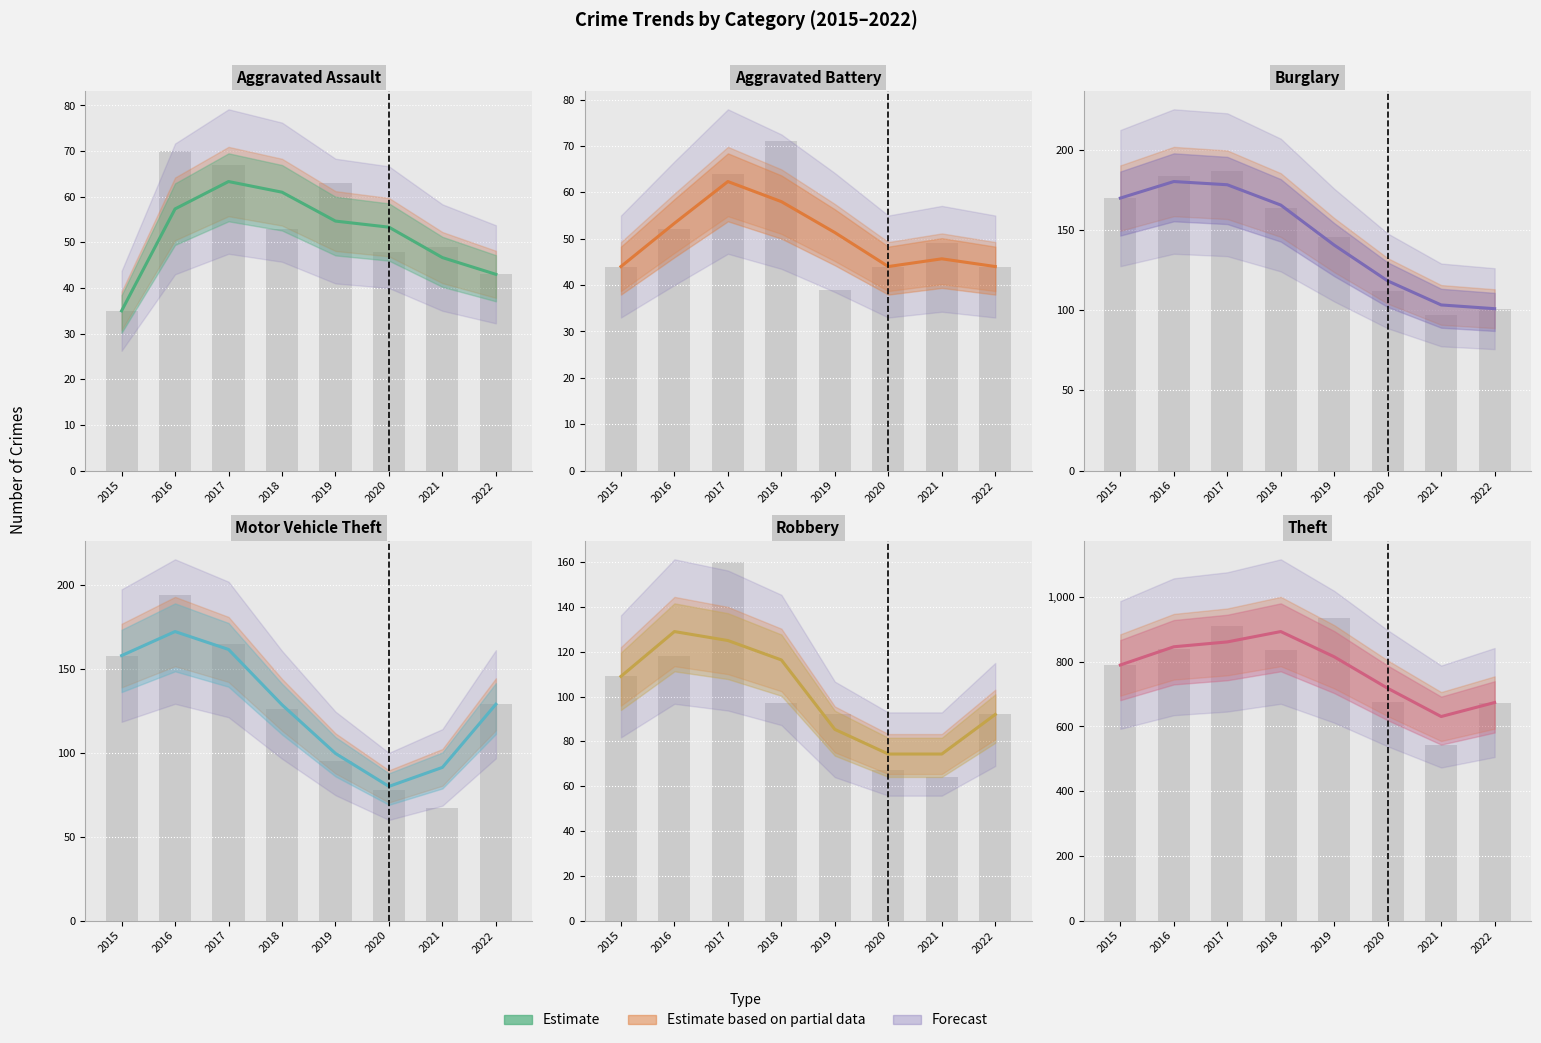

At which label does Motor Vehicle Theft first exceed 129?

2015